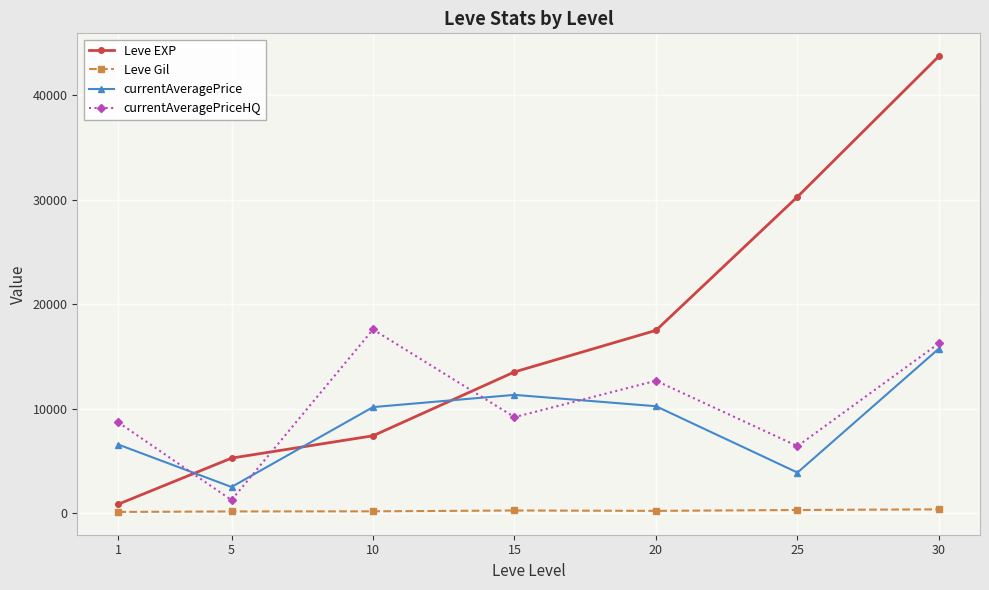

How many lines are shown in the chart?

4